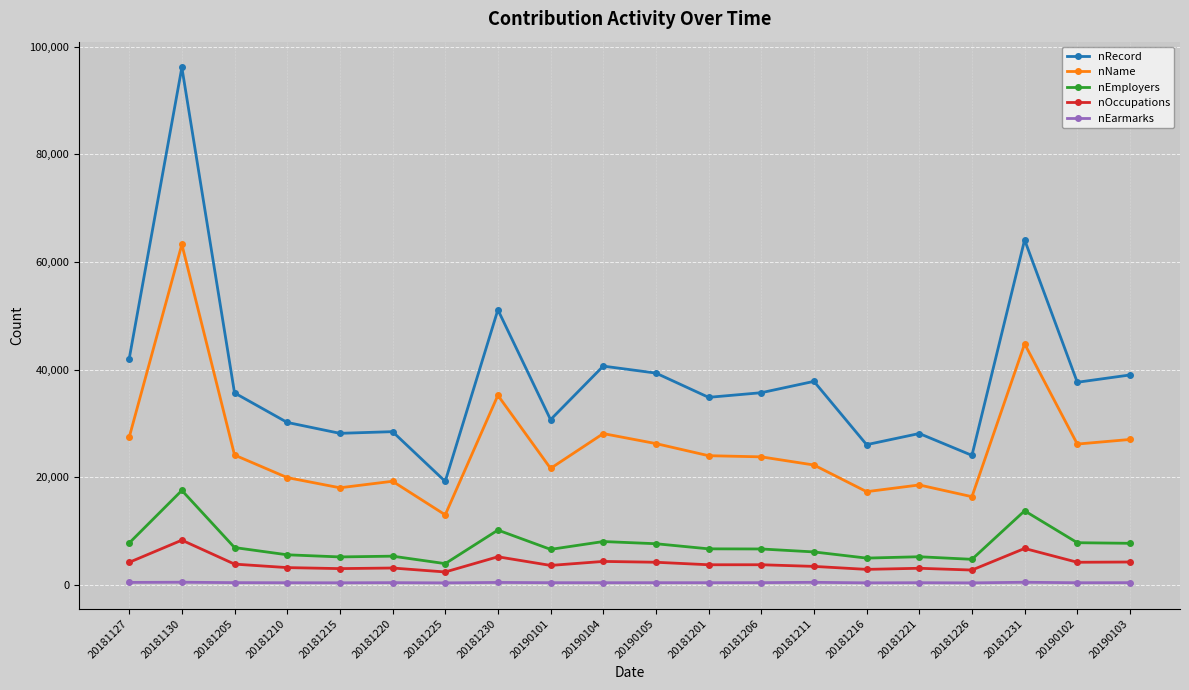

At which label does nEmployers first exceed 6682?

20181127